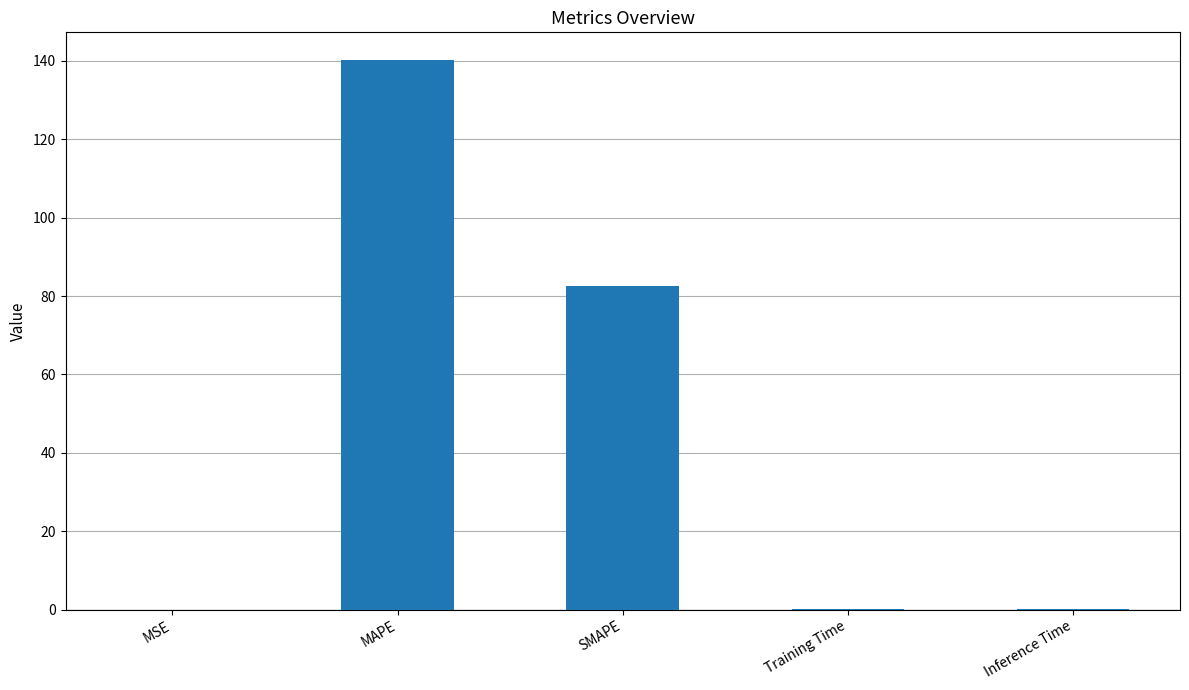

Read the value at Training Time.

0.1